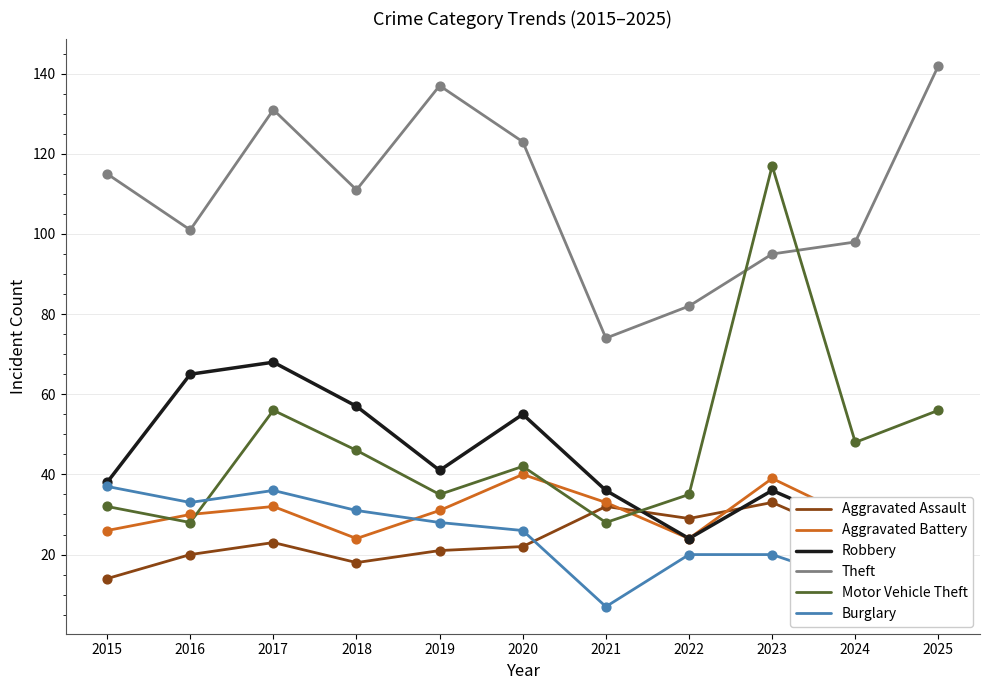

Which series contains the lowest Y value?

Burglary